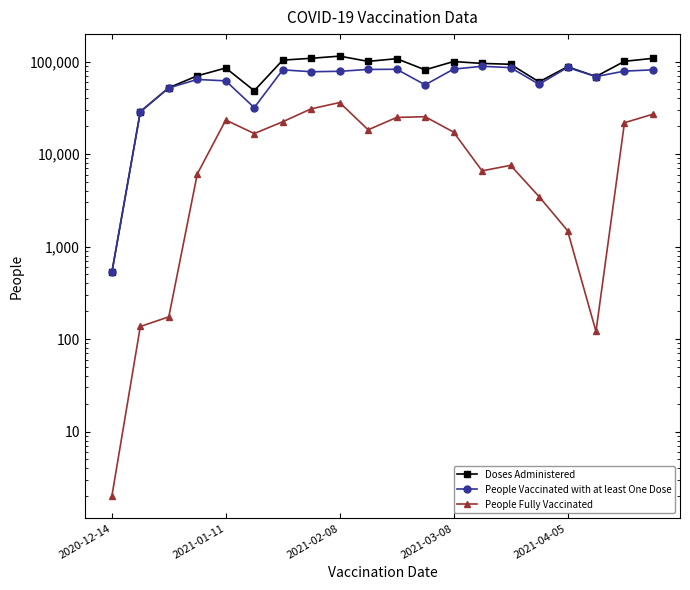

True or false: People Fully Vaccinated has more than 1 interior local peaks.

True